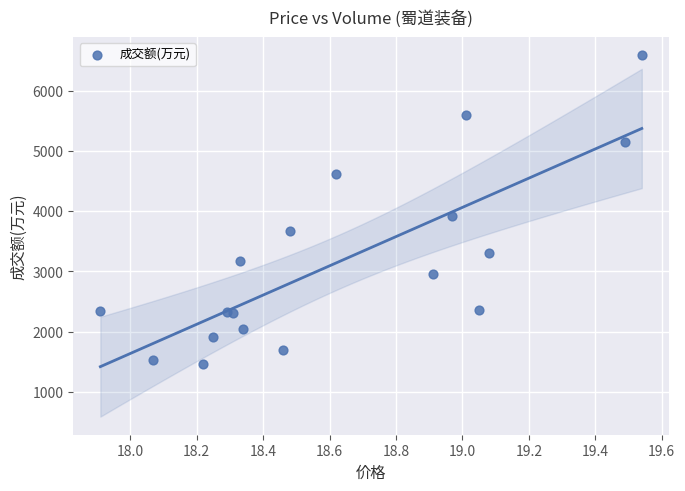

What Y value in the scatter plot is closest to 4026?

3918